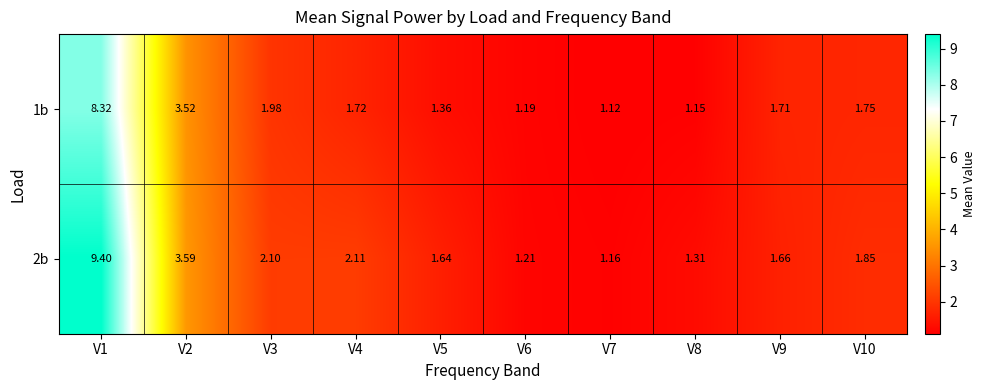

At which category is the sum across all series the highest?

V1